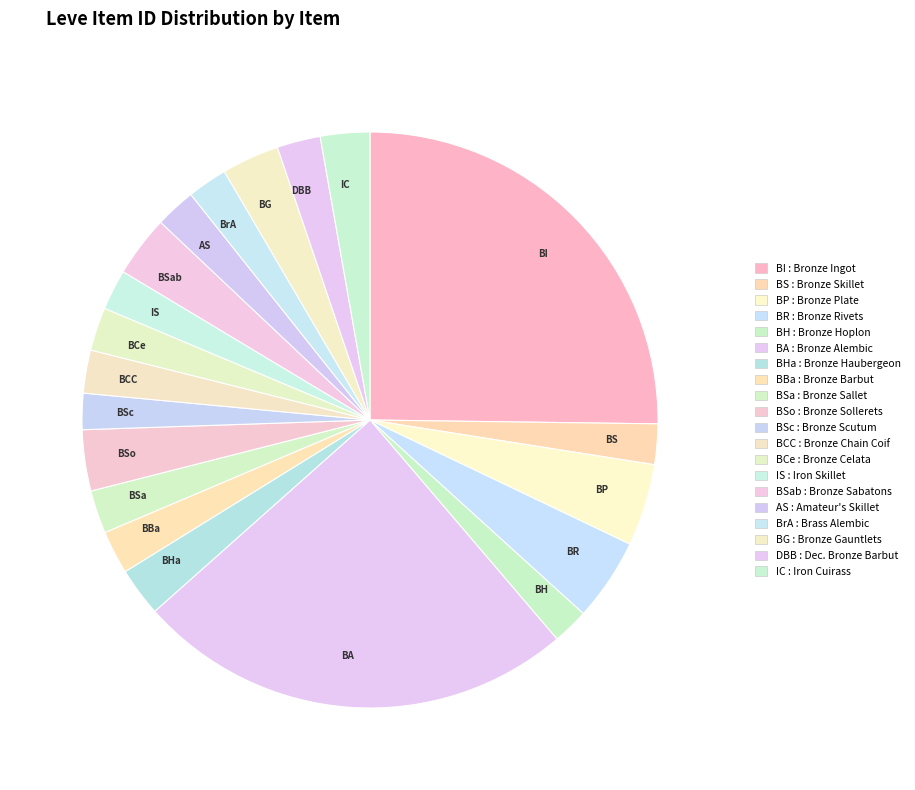

Is the sum of IC and BH greater than half?

No